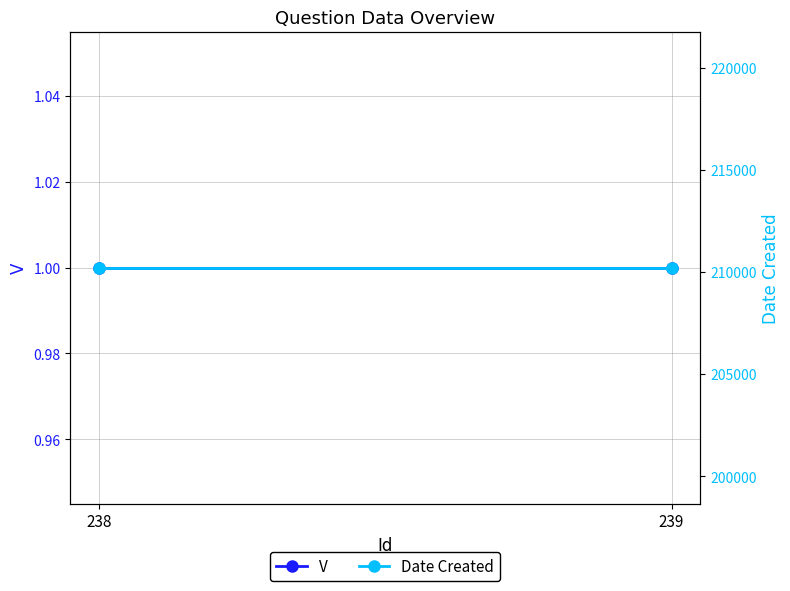

Reading left to right, extract all data points from this chart.

V: 238=1	239=1
Date Created: 238=210218	239=210218